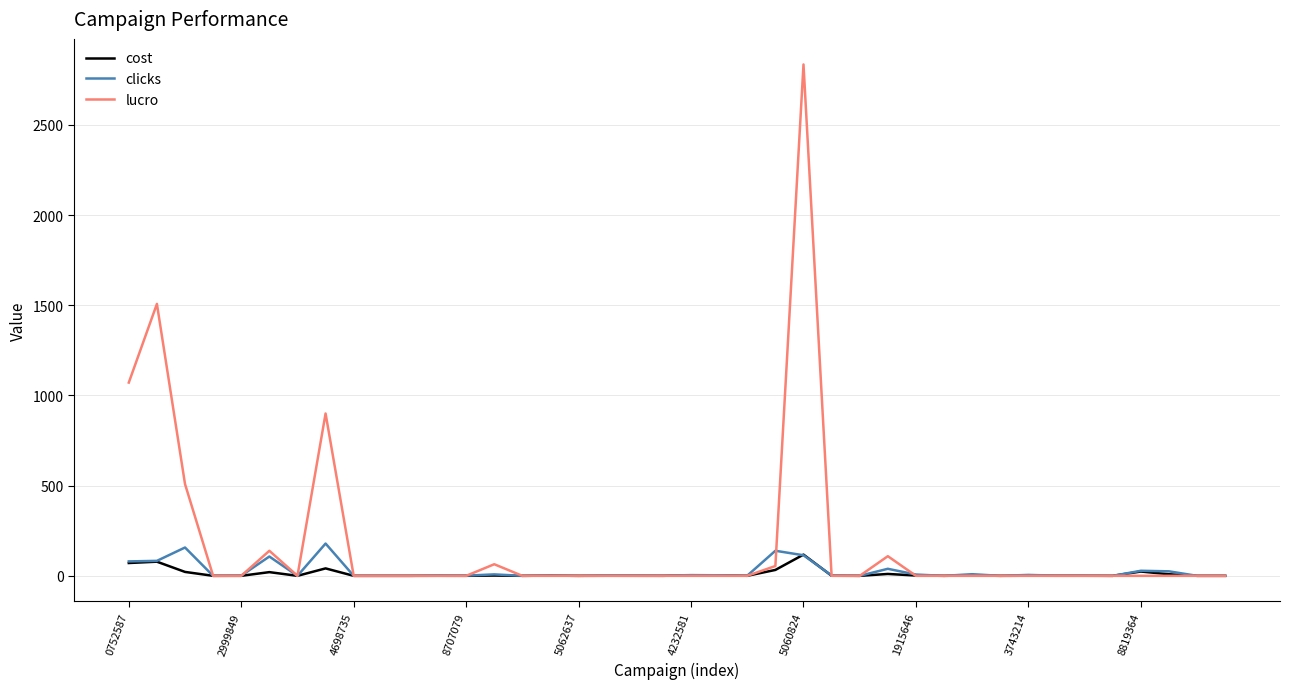

True or false: lucro has a value of 4598.0 at 5060824.

False